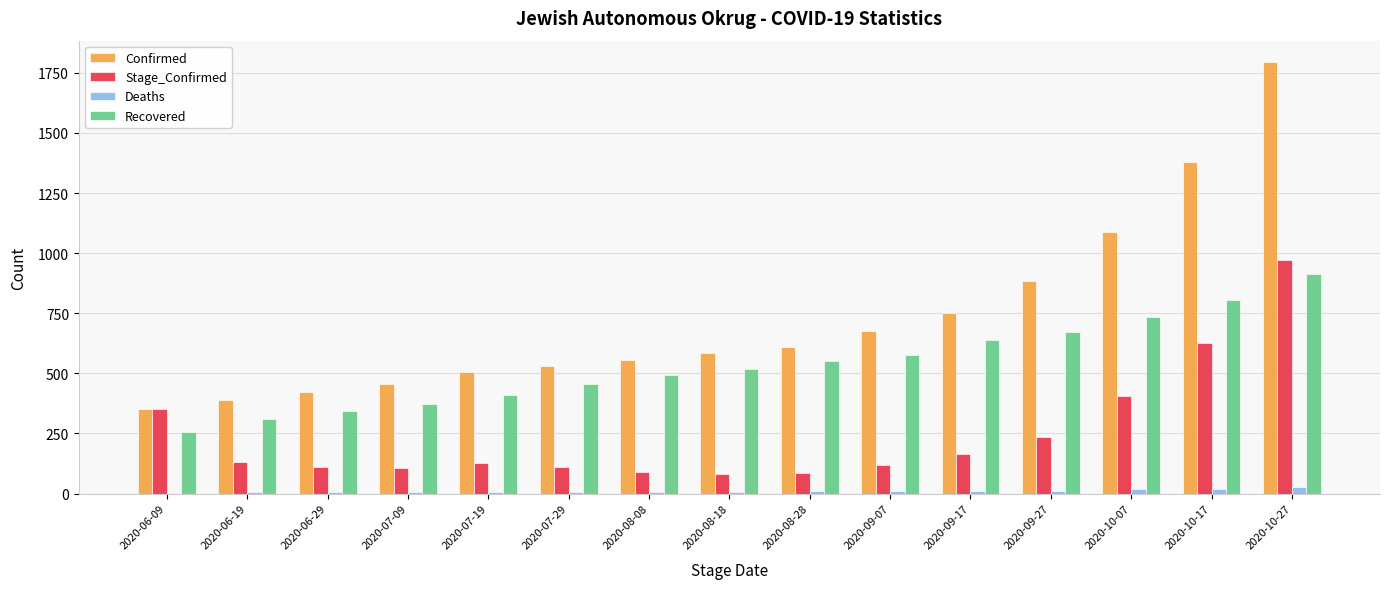

Between 2020-06-19 and 2020-09-17, which series saw the biggest shift?

Confirmed